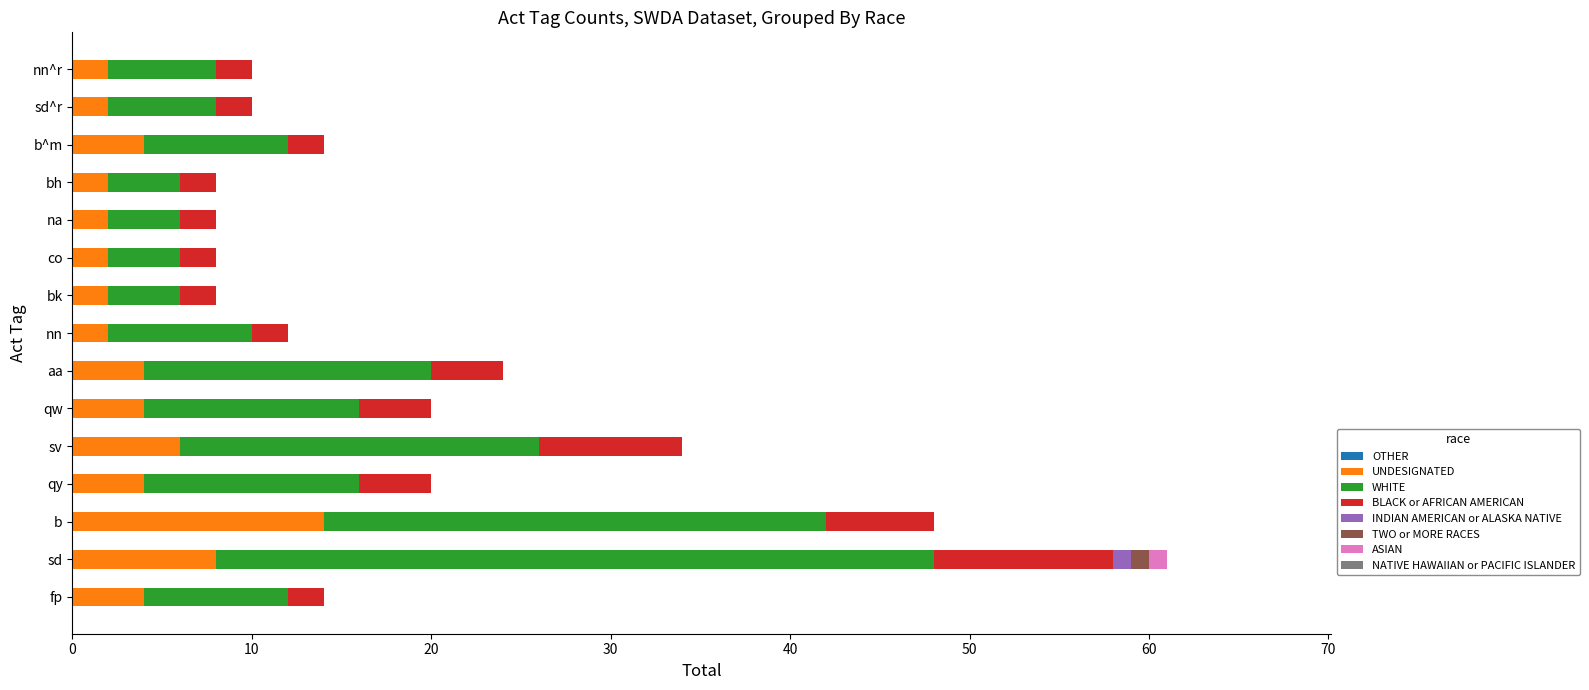

At which category is the sum across all series the highest?

sd